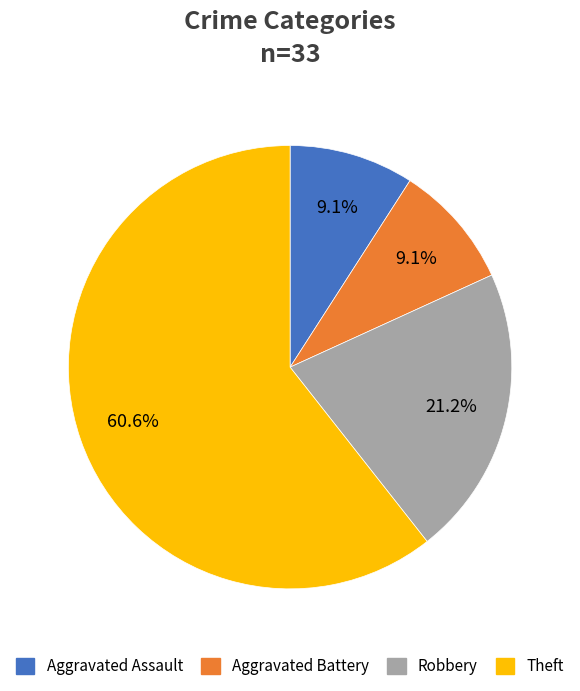

To the nearest percent, what is the average slice percentage?

25%